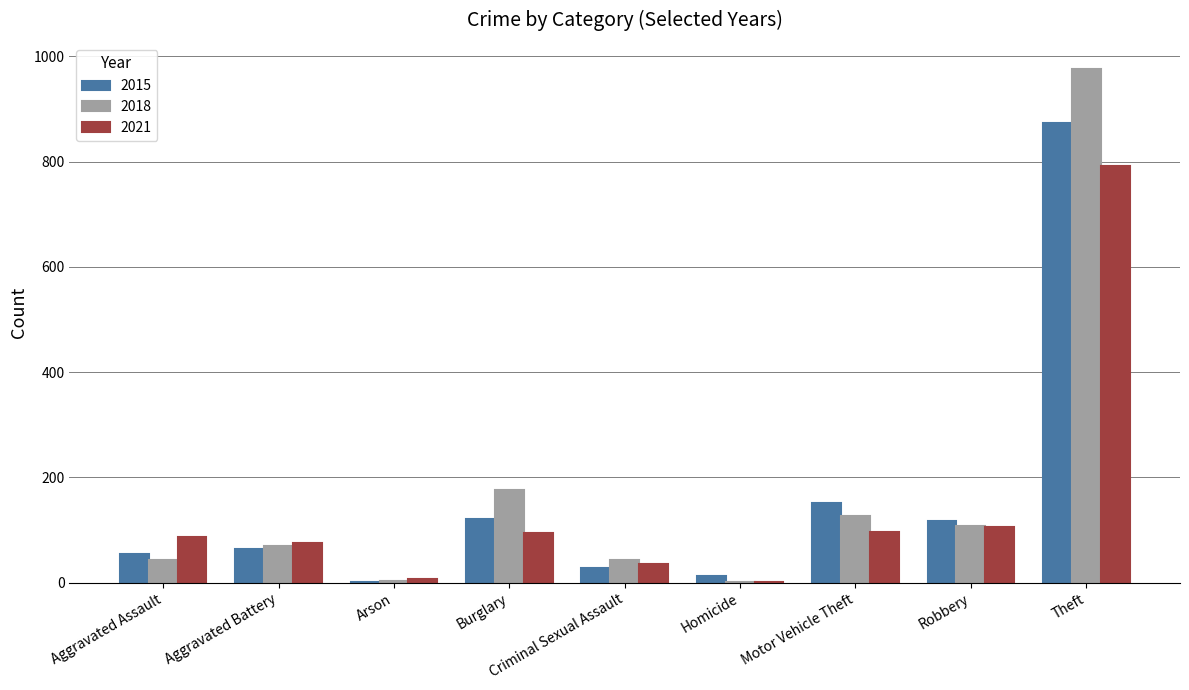

Count the number of data series in this chart.

3